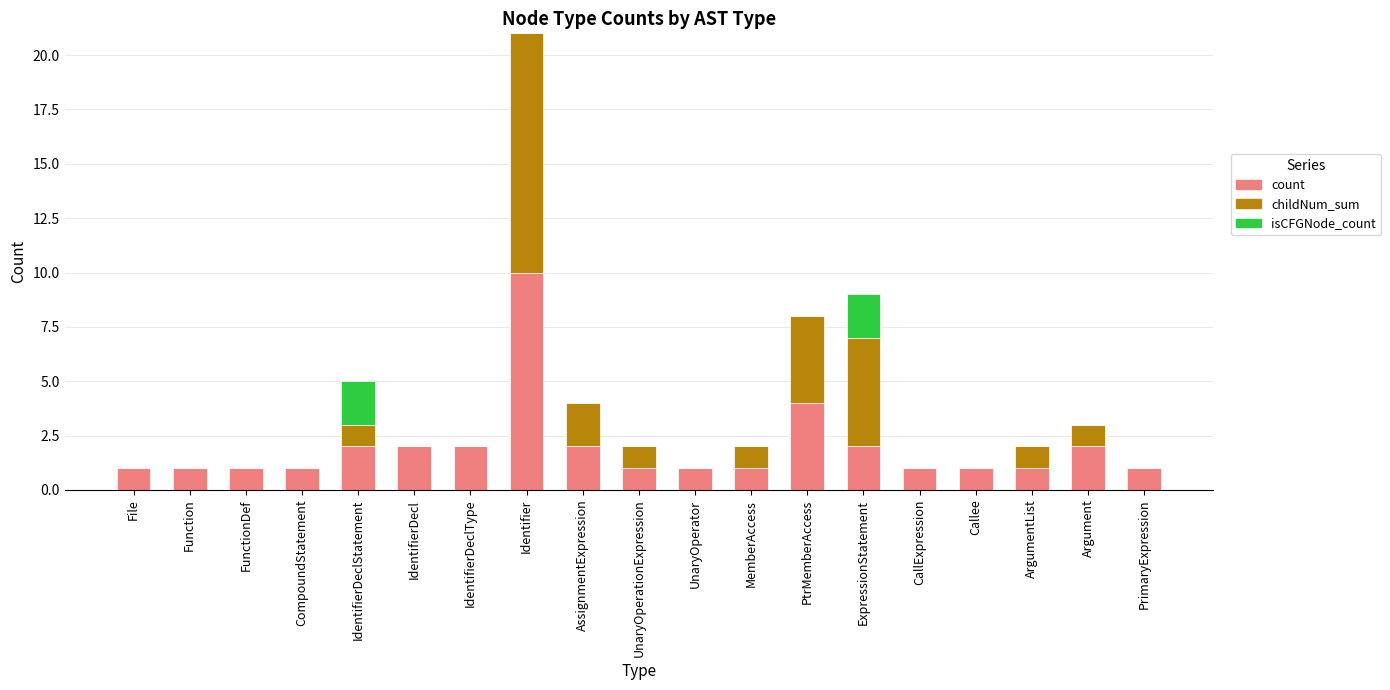

At which label does count reach its peak?

Identifier